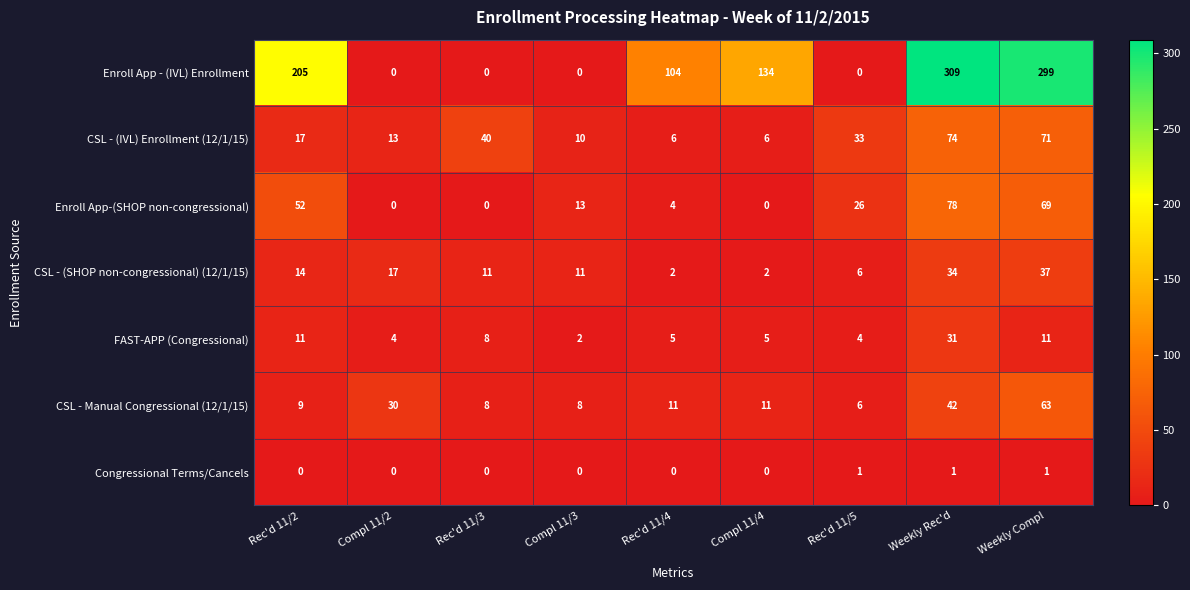

Count the Enroll App - (IVL) Enrollment values in the range 0 to 205.

7